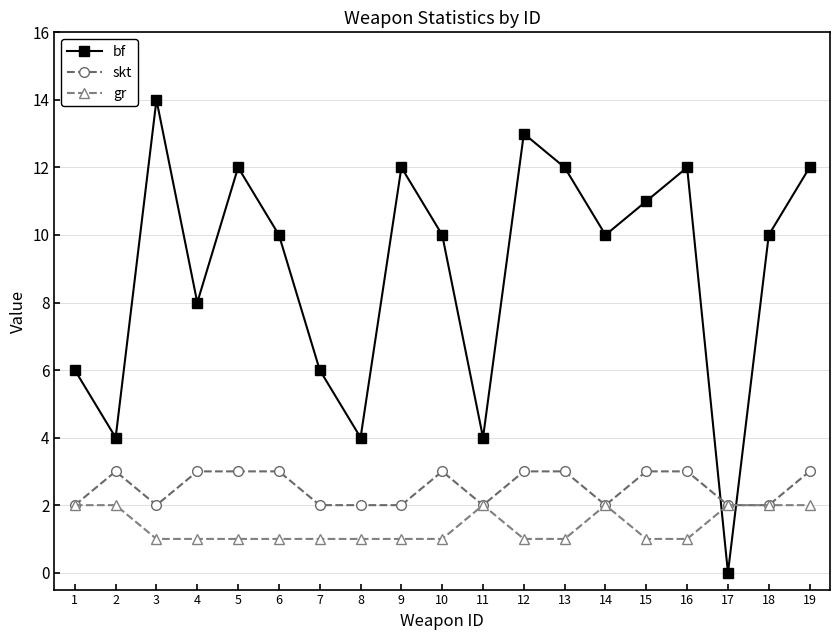

Rank the series at 5 from lowest to highest value.

gr, skt, bf